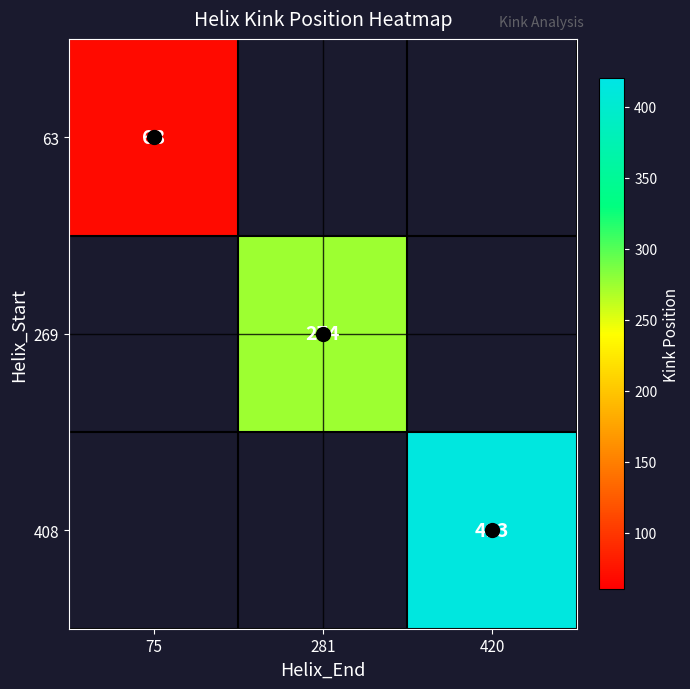

Is the value of 408 at 420 greater than the value of 63 at 75?

Yes